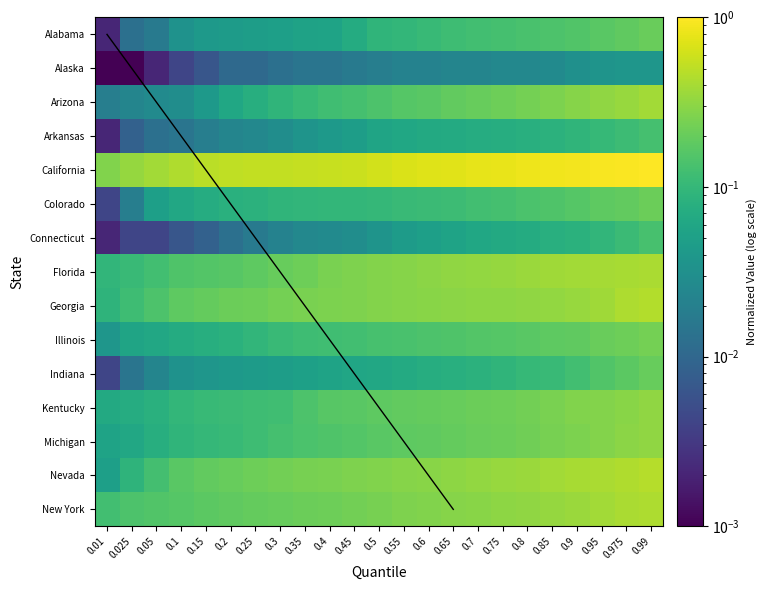

Reading right to left, transcribe all the data shown in this chart.

Alabama: 0.99=0.2	0.975=0.2	0.95=0.2	0.9=0.2	0.85=0.1	0.8=0.1	0.75=0.1	0.7=0.1	0.65=0.1	0.6=0.1	0.55=0.1	0.5=0.1	0.45=0.1	0.4=0.1	0.35=0.1	0.3=0.0	0.25=0.0	0.2=0.0	0.15=0.0	0.1=0.0	0.05=0.0	0.025=0.0	0.01=0.0
Alaska: 0.99=0.0	0.975=0.0	0.95=0.0	0.9=0.0	0.85=0.0	0.8=0.0	0.75=0.0	0.7=0.0	0.65=0.0	0.6=0.0	0.55=0.0	0.5=0.0	0.45=0.0	0.4=0.0	0.35=0.0	0.3=0.0	0.25=0.0	0.2=0.0	0.15=0.0	0.1=0.0	0.05=0.0	0.025=0.0	0.01=0.0
Arizona: 0.99=0.4	0.975=0.3	0.95=0.3	0.9=0.3	0.85=0.3	0.8=0.2	0.75=0.2	0.7=0.2	0.65=0.2	0.6=0.2	0.55=0.2	0.5=0.1	0.45=0.1	0.4=0.1	0.35=0.1	0.3=0.1	0.25=0.1	0.2=0.1	0.15=0.0	0.1=0.0	0.05=0.0	0.025=0.0	0.01=0.0
Arkansas: 0.99=0.1	0.975=0.1	0.95=0.1	0.9=0.1	0.85=0.1	0.8=0.1	0.75=0.1	0.7=0.1	0.65=0.1	0.6=0.1	0.55=0.1	0.5=0.1	0.45=0.0	0.4=0.0	0.35=0.0	0.3=0.0	0.25=0.0	0.2=0.0	0.15=0.0	0.1=0.0	0.05=0.0	0.025=0.0	0.01=0.0
California: 0.99=1.0	0.975=1.0	0.95=0.9	0.9=0.9	0.85=0.9	0.8=0.8	0.75=0.8	0.7=0.8	0.65=0.7	0.6=0.7	0.55=0.7	0.5=0.6	0.45=0.6	0.4=0.6	0.35=0.5	0.3=0.5	0.25=0.5	0.2=0.5	0.15=0.5	0.1=0.4	0.05=0.4	0.025=0.3	0.01=0.3
Colorado: 0.99=0.2	0.975=0.2	0.95=0.2	0.9=0.2	0.85=0.1	0.8=0.1	0.75=0.1	0.7=0.1	0.65=0.1	0.6=0.1	0.55=0.1	0.5=0.1	0.45=0.1	0.4=0.1	0.35=0.1	0.3=0.1	0.25=0.1	0.2=0.1	0.15=0.1	0.1=0.1	0.05=0.0	0.025=0.0	0.01=0.0
Connecticut: 0.99=0.1	0.975=0.1	0.95=0.1	0.9=0.1	0.85=0.1	0.8=0.1	0.75=0.1	0.7=0.1	0.65=0.1	0.6=0.0	0.55=0.0	0.5=0.0	0.45=0.0	0.4=0.0	0.35=0.0	0.3=0.0	0.25=0.0	0.2=0.0	0.15=0.0	0.1=0.0	0.05=0.0	0.025=0.0	0.01=0.0
Florida: 0.99=0.4	0.975=0.4	0.95=0.4	0.9=0.4	0.85=0.4	0.8=0.4	0.75=0.3	0.7=0.3	0.65=0.3	0.6=0.3	0.55=0.3	0.5=0.3	0.45=0.3	0.4=0.2	0.35=0.2	0.3=0.2	0.25=0.2	0.2=0.2	0.15=0.2	0.1=0.1	0.05=0.1	0.025=0.1	0.01=0.1
Georgia: 0.99=0.5	0.975=0.4	0.95=0.4	0.9=0.3	0.85=0.3	0.8=0.3	0.75=0.3	0.7=0.3	0.65=0.3	0.6=0.3	0.55=0.3	0.5=0.3	0.45=0.3	0.4=0.3	0.35=0.2	0.3=0.2	0.25=0.2	0.2=0.2	0.15=0.2	0.1=0.2	0.05=0.1	0.025=0.1	0.01=0.1
Illinois: 0.99=0.2	0.975=0.2	0.95=0.2	0.9=0.2	0.85=0.2	0.8=0.2	0.75=0.2	0.7=0.2	0.65=0.2	0.6=0.1	0.55=0.1	0.5=0.1	0.45=0.1	0.4=0.1	0.35=0.1	0.3=0.1	0.25=0.1	0.2=0.1	0.15=0.1	0.1=0.1	0.05=0.1	0.025=0.1	0.01=0.0
Indiana: 0.99=0.2	0.975=0.2	0.95=0.2	0.9=0.1	0.85=0.1	0.8=0.1	0.75=0.1	0.7=0.1	0.65=0.1	0.6=0.1	0.55=0.1	0.5=0.1	0.45=0.1	0.4=0.1	0.35=0.1	0.3=0.0	0.25=0.0	0.2=0.0	0.15=0.0	0.1=0.0	0.05=0.0	0.025=0.0	0.01=0.0
Kentucky: 0.99=0.3	0.975=0.3	0.95=0.3	0.9=0.3	0.85=0.2	0.8=0.2	0.75=0.2	0.7=0.2	0.65=0.2	0.6=0.2	0.55=0.2	0.5=0.2	0.45=0.2	0.4=0.2	0.35=0.1	0.3=0.1	0.25=0.1	0.2=0.1	0.15=0.1	0.1=0.1	0.05=0.1	0.025=0.1	0.01=0.1
Michigan: 0.99=0.3	0.975=0.3	0.95=0.3	0.9=0.3	0.85=0.2	0.8=0.2	0.75=0.2	0.7=0.2	0.65=0.2	0.6=0.2	0.55=0.2	0.5=0.2	0.45=0.2	0.4=0.1	0.35=0.1	0.3=0.1	0.25=0.1	0.2=0.1	0.15=0.1	0.1=0.1	0.05=0.1	0.025=0.1	0.01=0.1
Nevada: 0.99=0.5	0.975=0.4	0.95=0.4	0.9=0.4	0.85=0.4	0.8=0.4	0.75=0.3	0.7=0.3	0.65=0.3	0.6=0.3	0.55=0.3	0.5=0.3	0.45=0.3	0.4=0.2	0.35=0.2	0.3=0.2	0.25=0.2	0.2=0.2	0.15=0.2	0.1=0.2	0.05=0.1	0.025=0.1	0.01=0.0
New York: 0.99=0.4	0.975=0.4	0.95=0.4	0.9=0.4	0.85=0.3	0.8=0.3	0.75=0.3	0.7=0.3	0.65=0.3	0.6=0.3	0.55=0.3	0.5=0.2	0.45=0.2	0.4=0.2	0.35=0.2	0.3=0.2	0.25=0.2	0.2=0.2	0.15=0.2	0.1=0.2	0.05=0.2	0.025=0.1	0.01=0.1